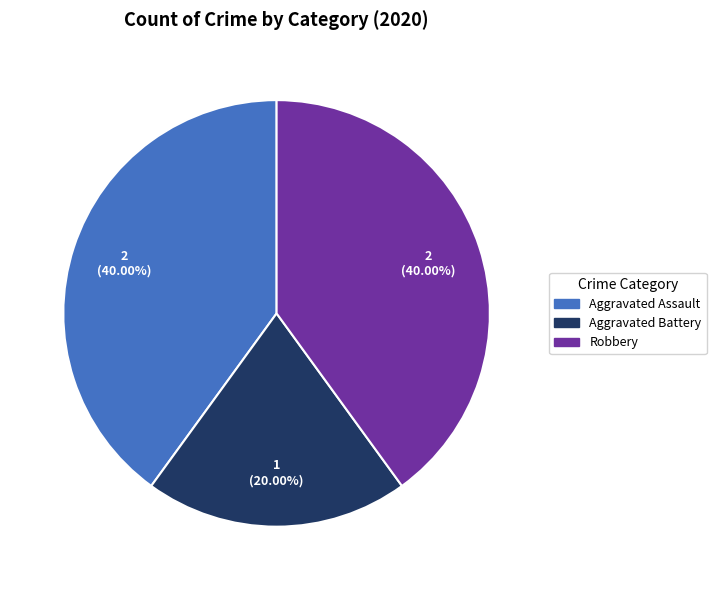

What is the ratio of the value at Aggravated Battery to the value at Robbery?

0.5